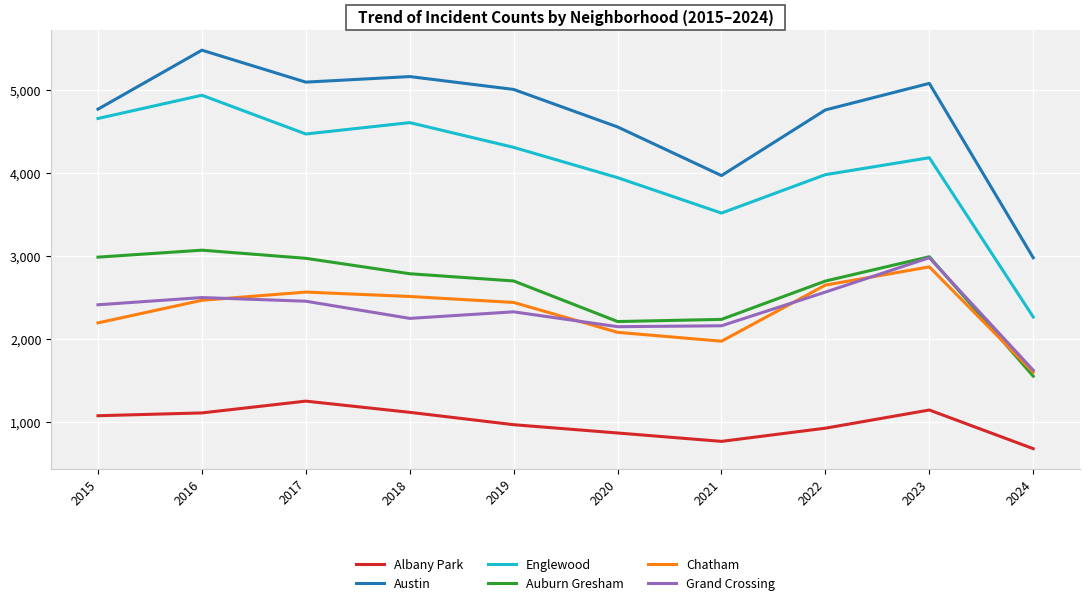

Is the value of Auburn Gresham at 2019 greater than the value of Chatham at 2019?

Yes